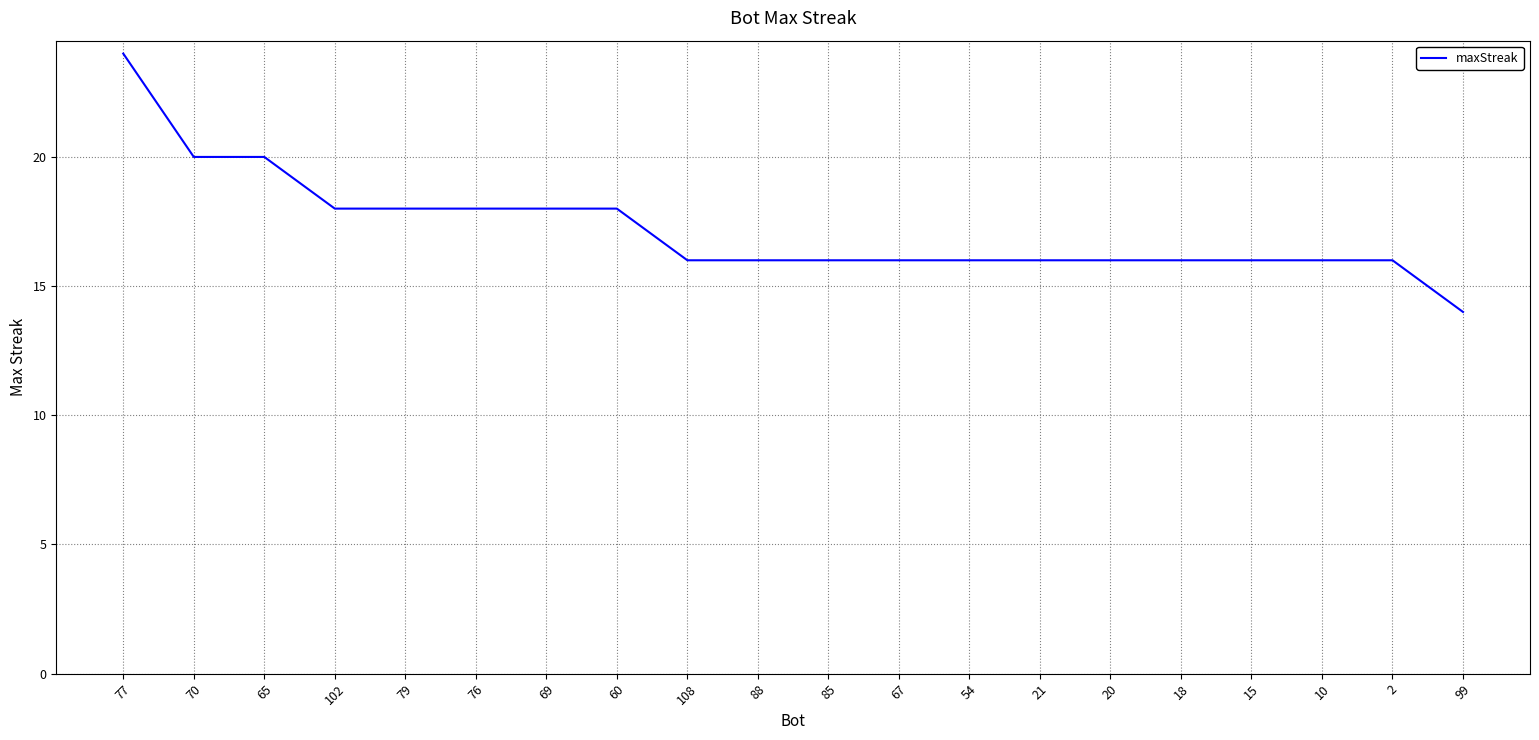

What is the sum of all values?

344